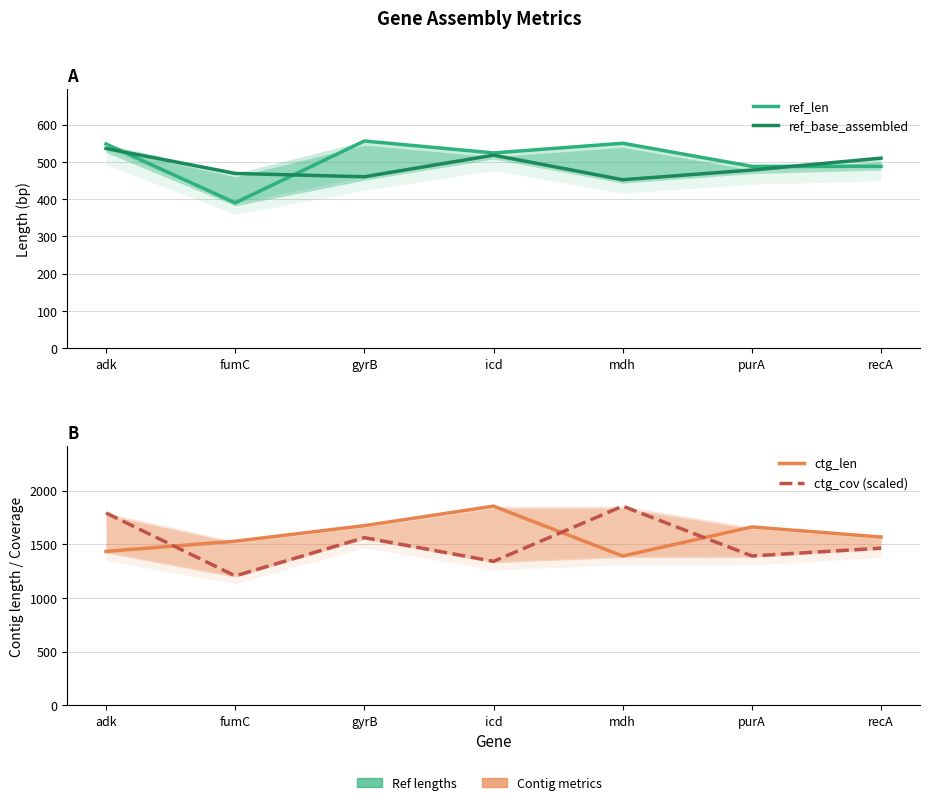

Does the chart display data point markers on the line(s)?

No